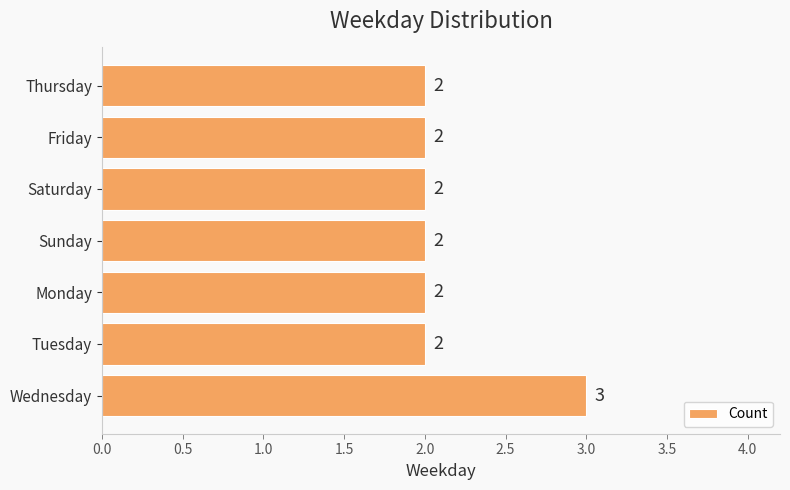

What is the greatest value displayed?

3